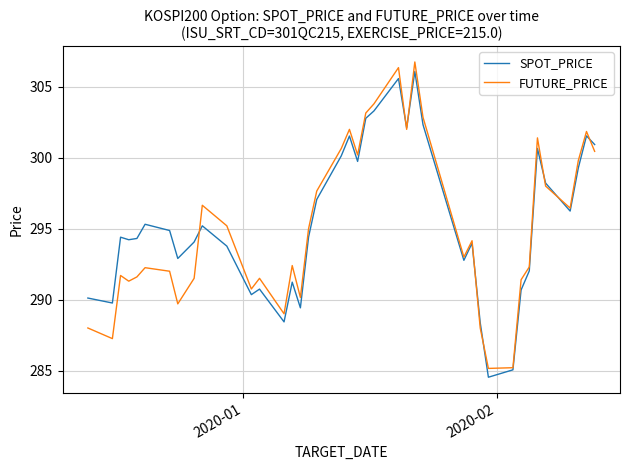

What is the highest value of the SPOT_PRICE series?

306.1